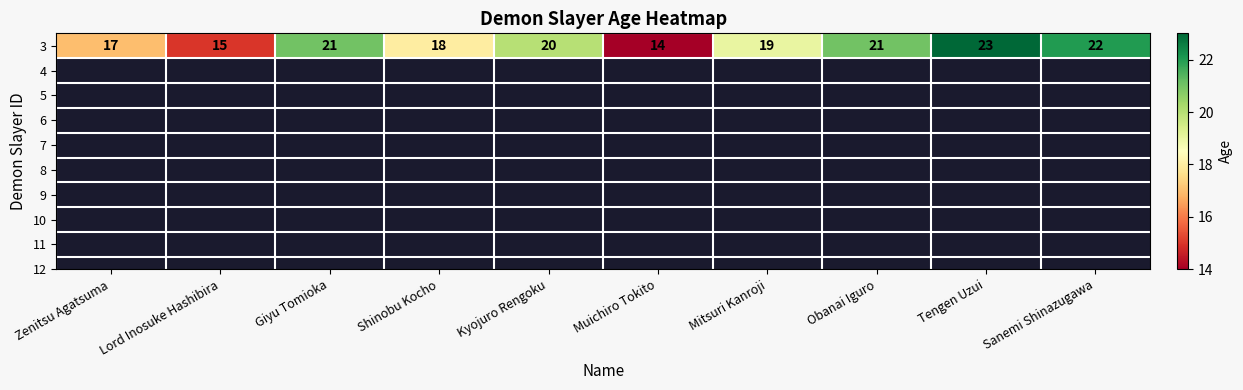

Reading left to right, extract all data points from this chart.

Zenitsu Agatsuma=17	Lord Inosuke Hashibira=15	Giyu Tomioka=21	Shinobu Kocho=18	Kyojuro Rengoku=20	Muichiro Tokito=14	Mitsuri Kanroji=19	Obanai Iguro=21	Tengen Uzui=23	Sanemi Shinazugawa=22